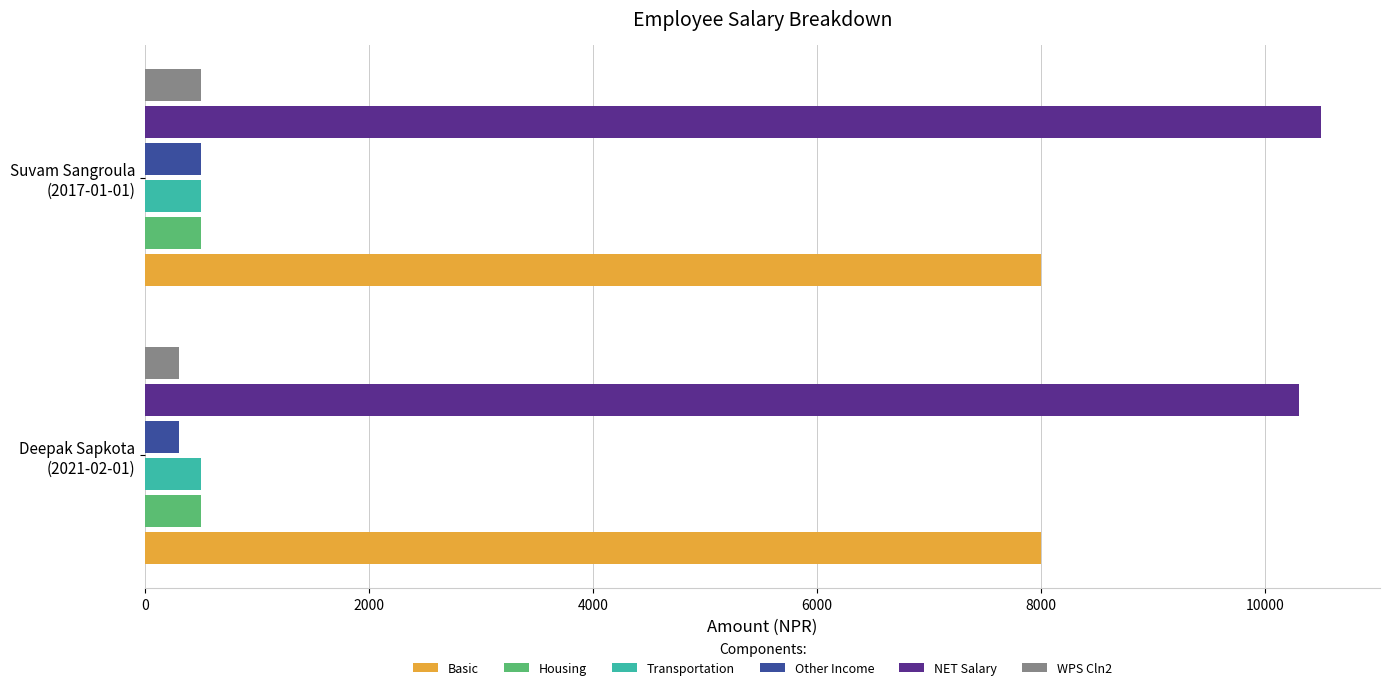

What is the maximum value shown in the chart?

10500